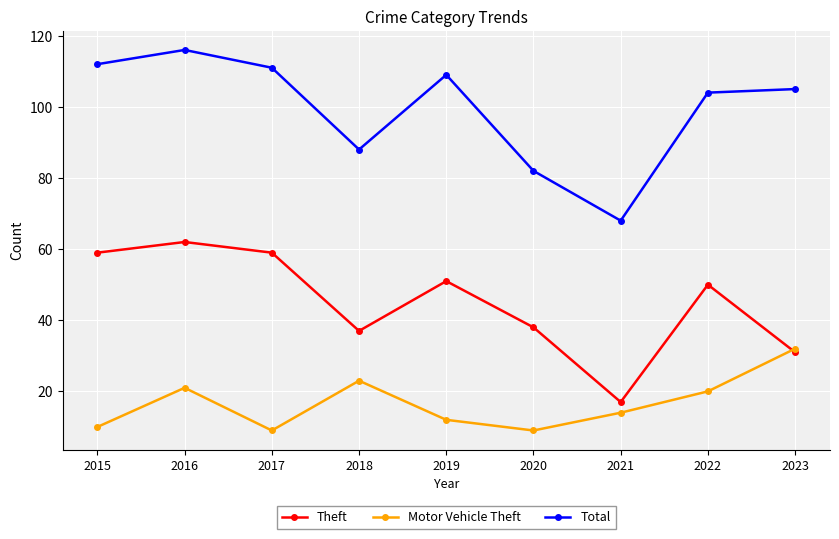

Which series has the largest range (max minus min)?

Total